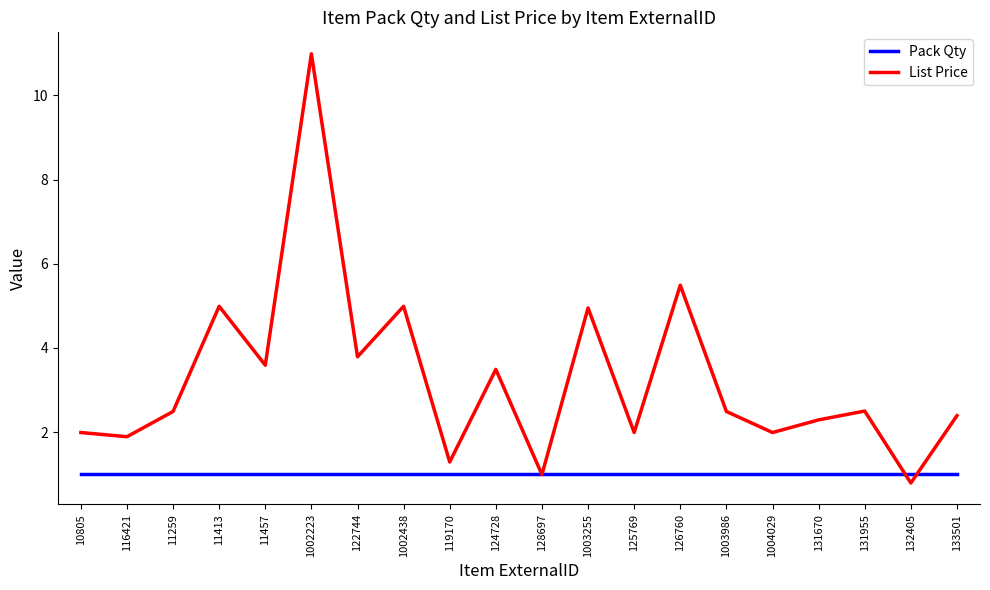

What position from the right is 124728?

11